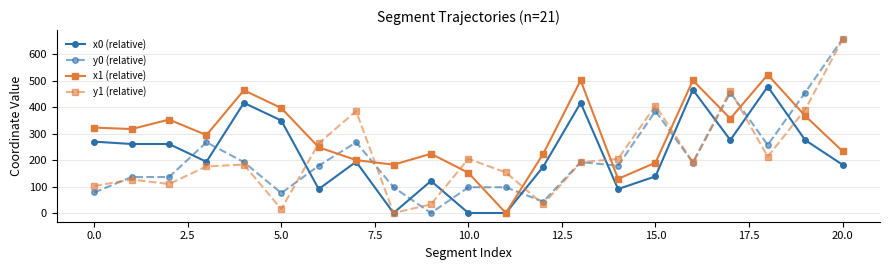

True or false: x1 (relative) has more than 1 points higher than both neighbors.

True